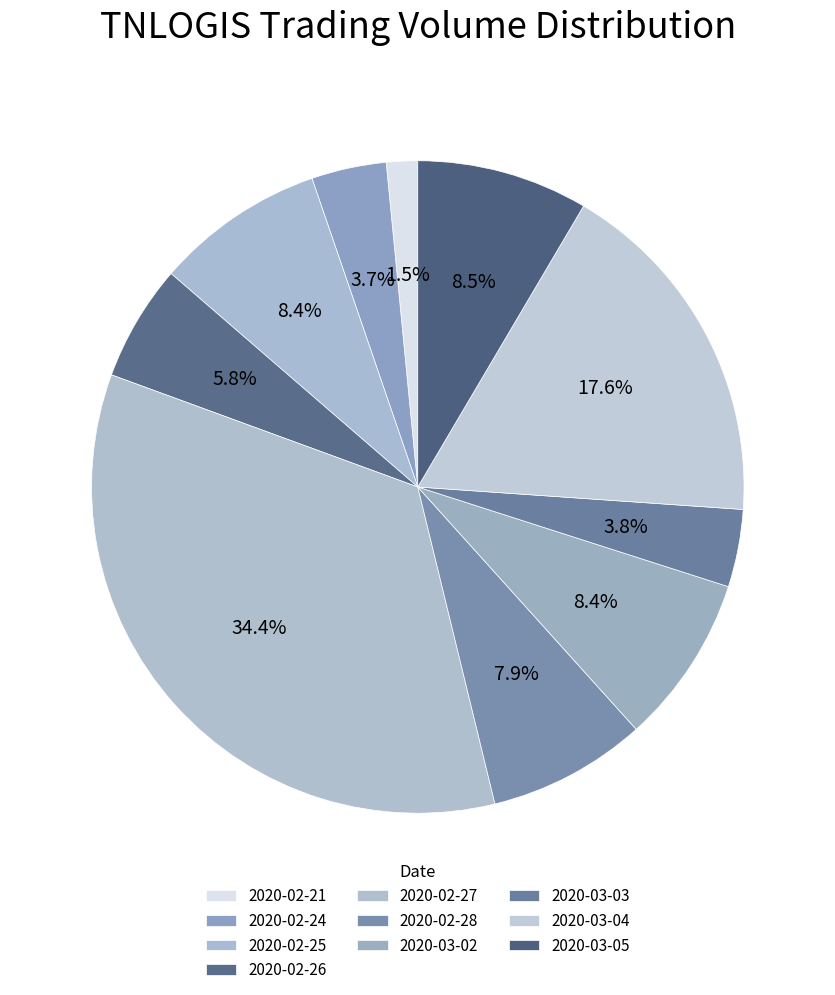

To the nearest percent, what percentage of the pie is 2020-02-24?

4%